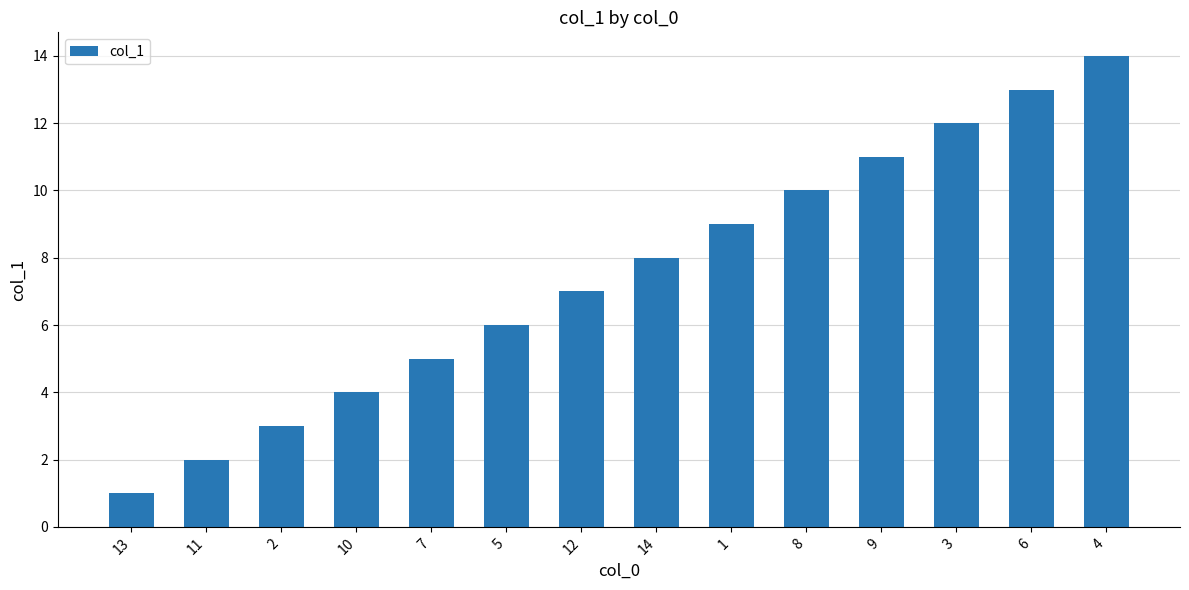

What is the label of the 8th bar from the left?

14